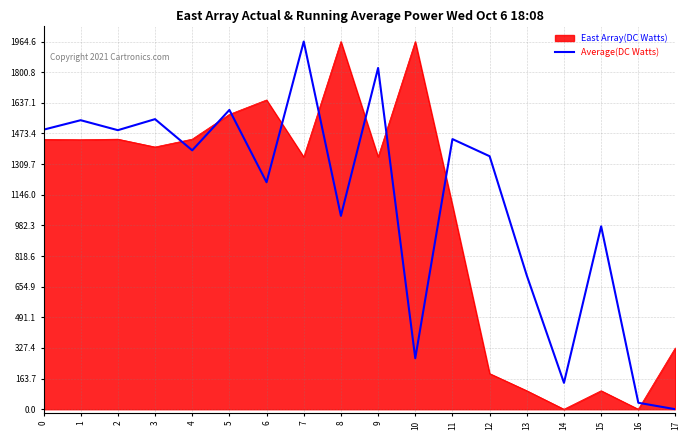

What is the maximum value shown in the chart?

1964.6